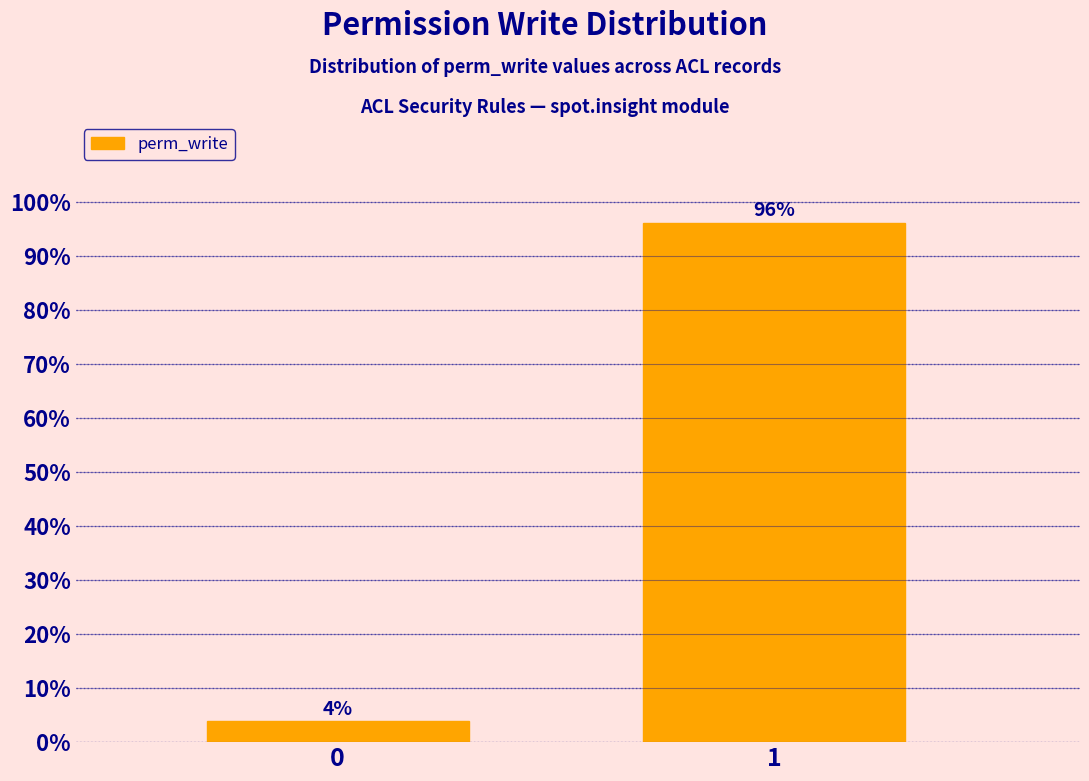

What is the greatest value displayed?

96.2